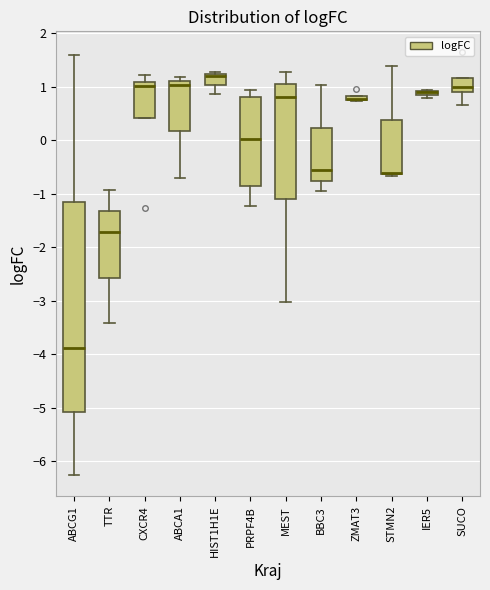

Where is the lower edge of the box for SUCO on the y-axis? The values are not printed on the chart, so give them approximately, as read against the axis.

0.9